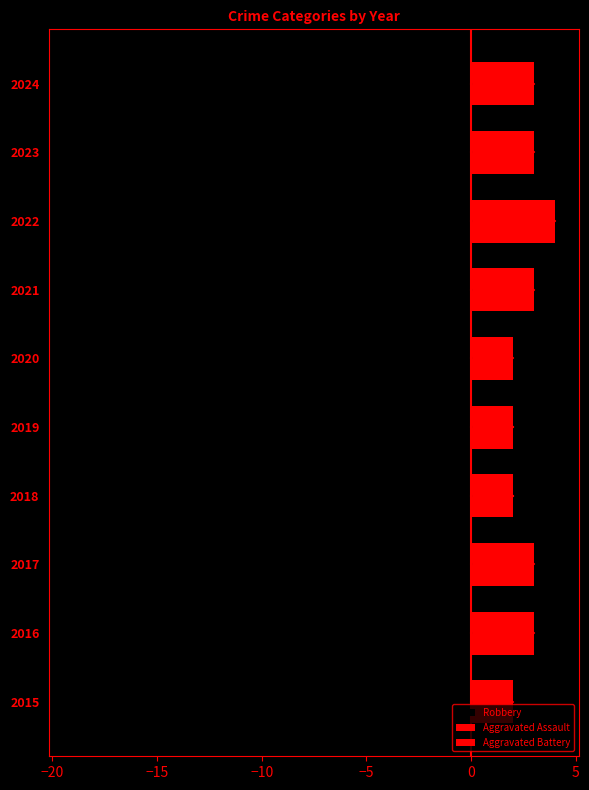

At 2021, list the series in order from largest to smallest.

Aggravated Battery, Aggravated Assault, Robbery